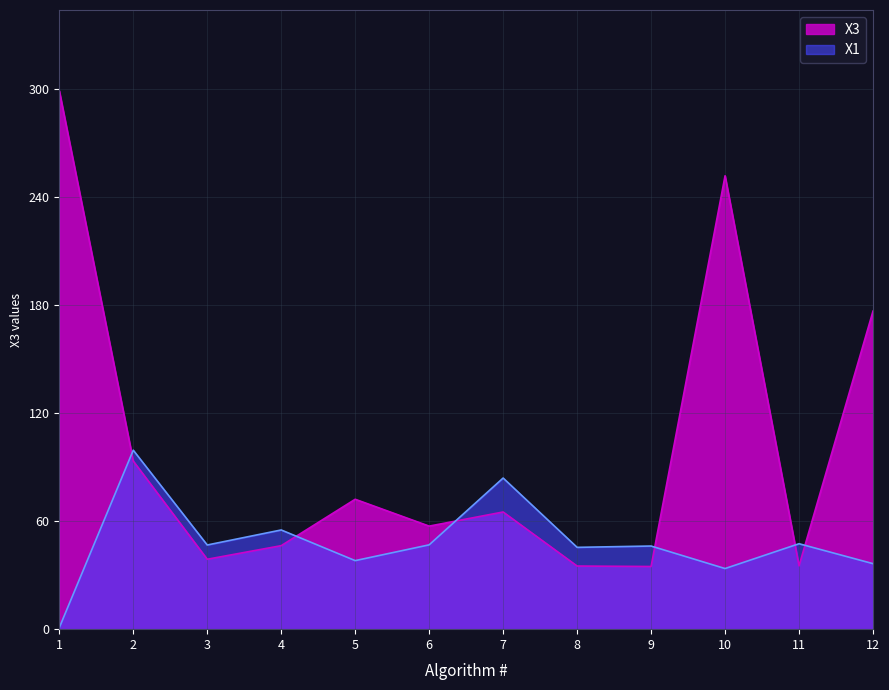

What is the difference between the highest and lowest values at 5?

34.1